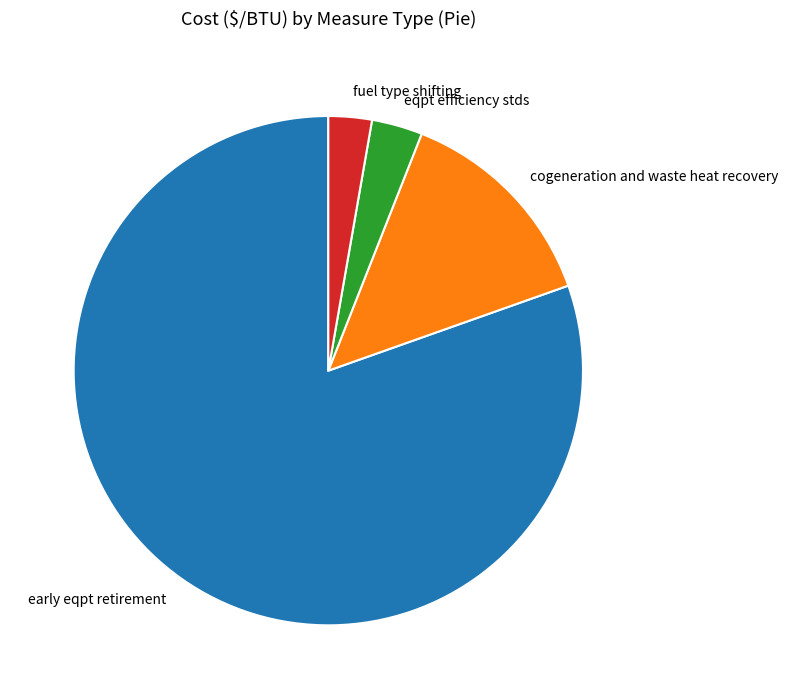

Does early eqpt retirement represent more than half of the total?

Yes